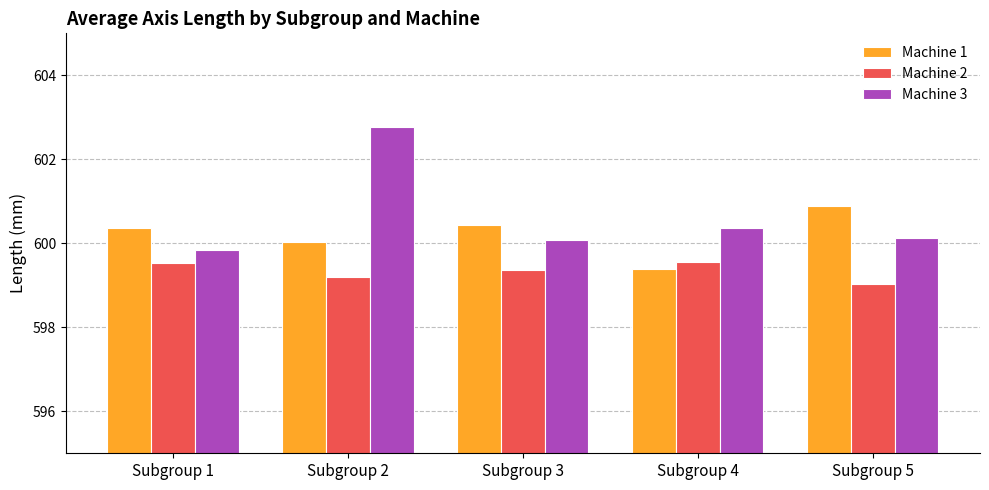

What is the sum of the Machine 1 values at Subgroup 1 and Subgroup 5?

1201.2